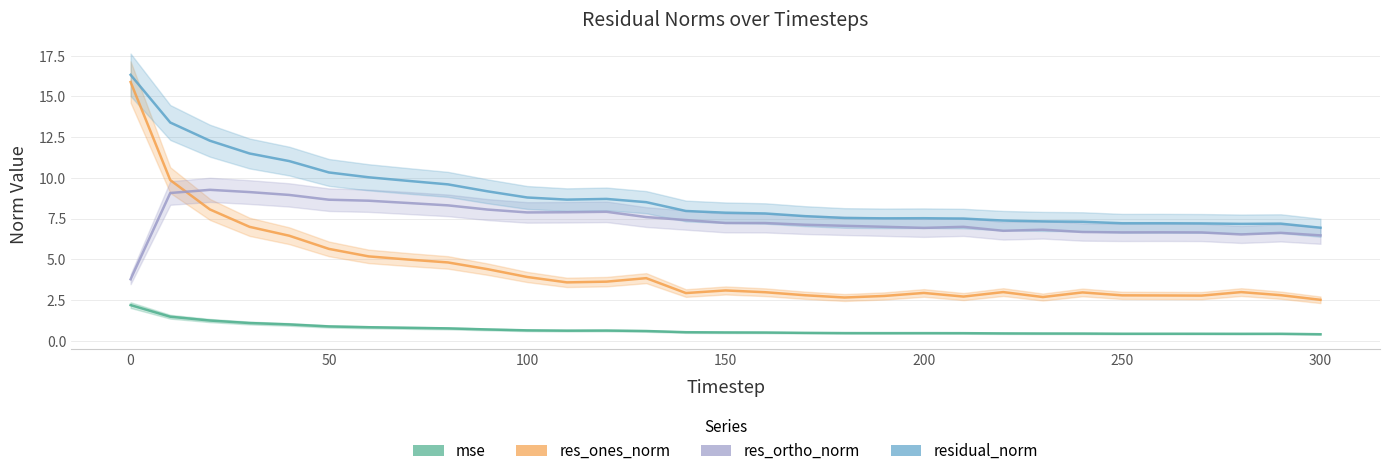

True or false: res_ones_norm and residual_norm intersect in this chart.

False